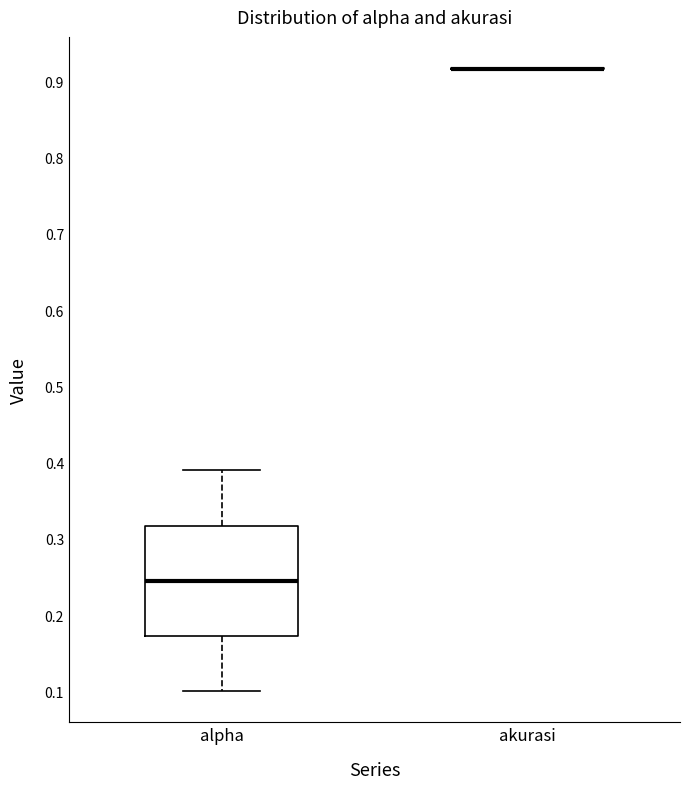

Which box is the tallest, from its lower edge to its upper edge?

alpha